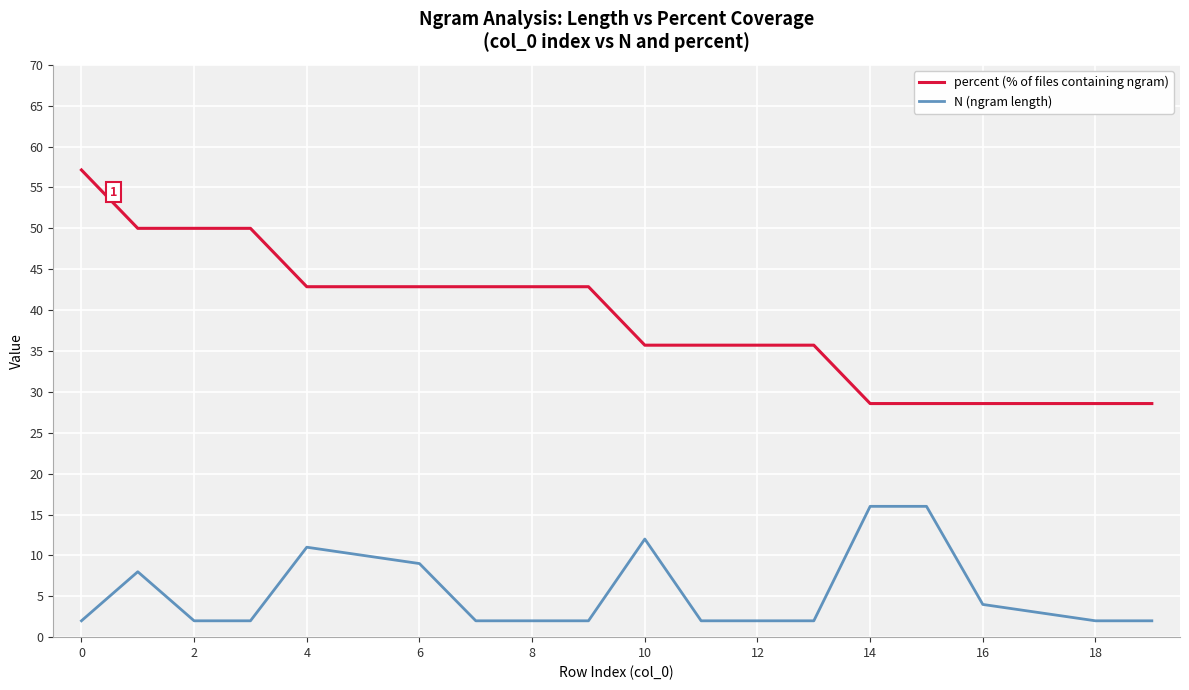

Rank the series by their maximum value, from lowest to highest.

N (ngram length), percent (% of files containing ngram)